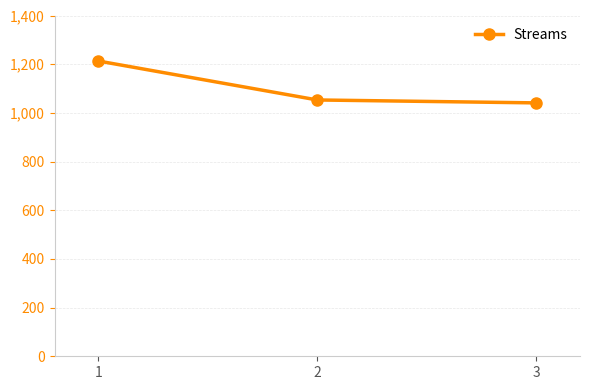

Does the chart display data point markers on the line(s)?

Yes